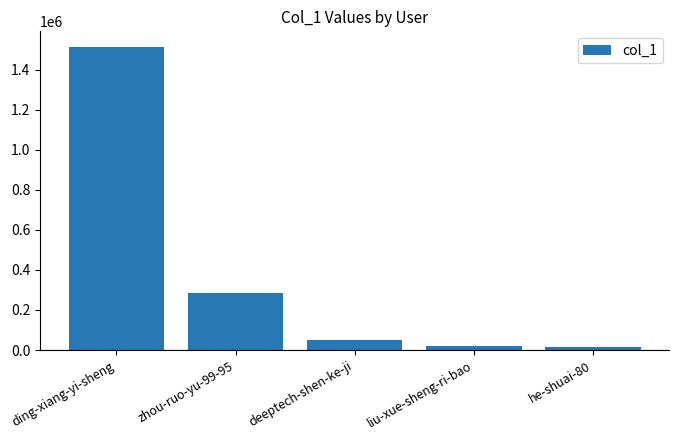

Is it true that the value at liu-xue-sheng-ri-bao is 19925?

True